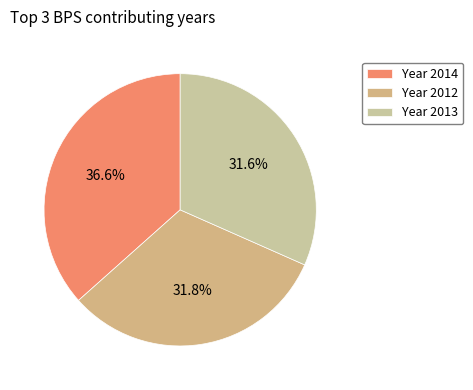

How many segments does this pie chart have?

3